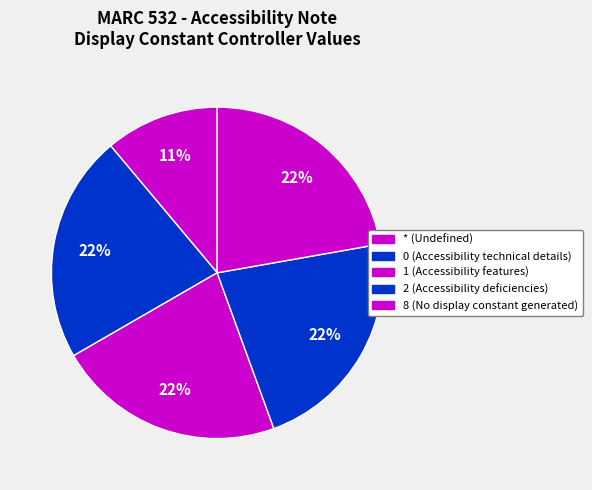

Which category has the smallest portion of the pie?

*